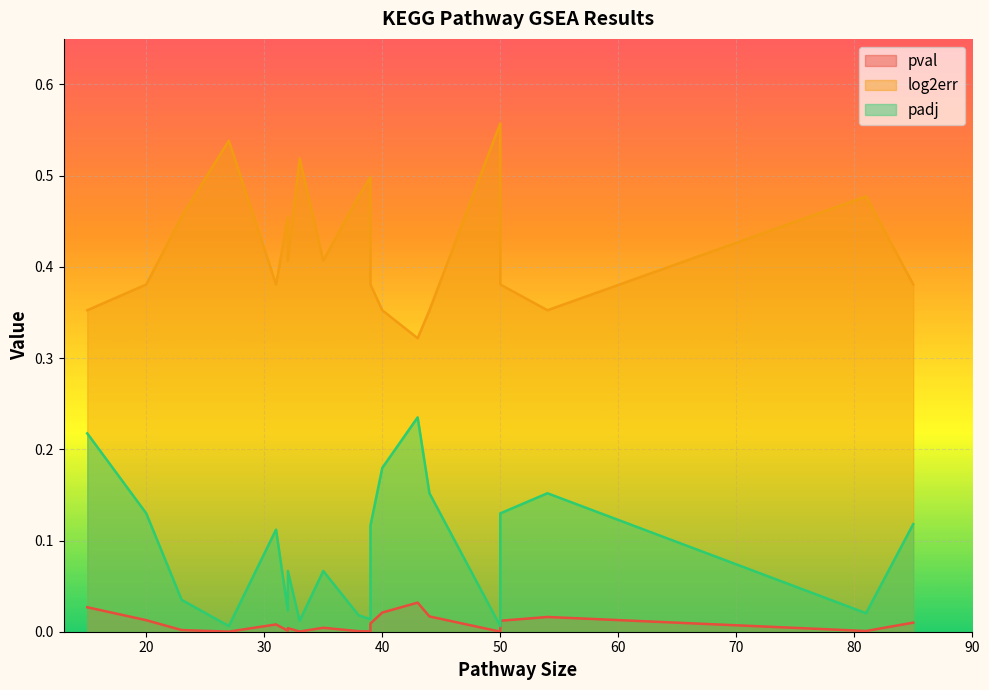

Rank the categories by padj value from highest to lowest.

43, 15, 40, 54, 44, 50, 20, 85, 39, 31, 32, 35, 23, 32, 81, 38, 39, 33, 50, 27